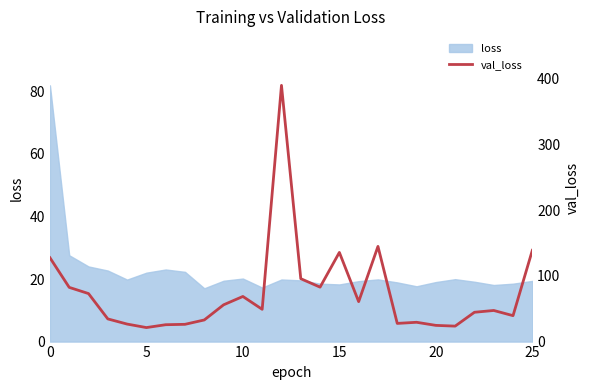

How many lines are shown in the chart?

1